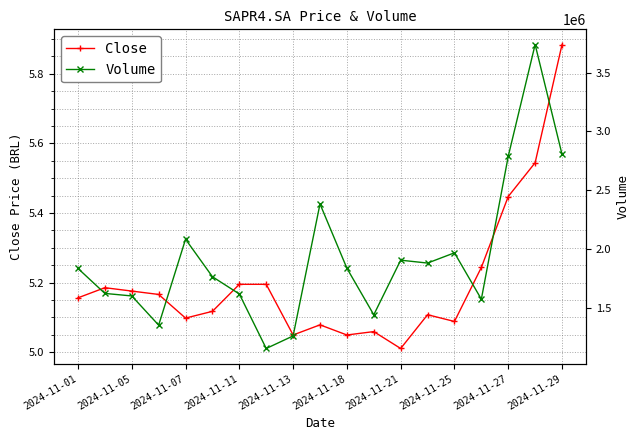

True or false: Close and Volume intersect in this chart.

False